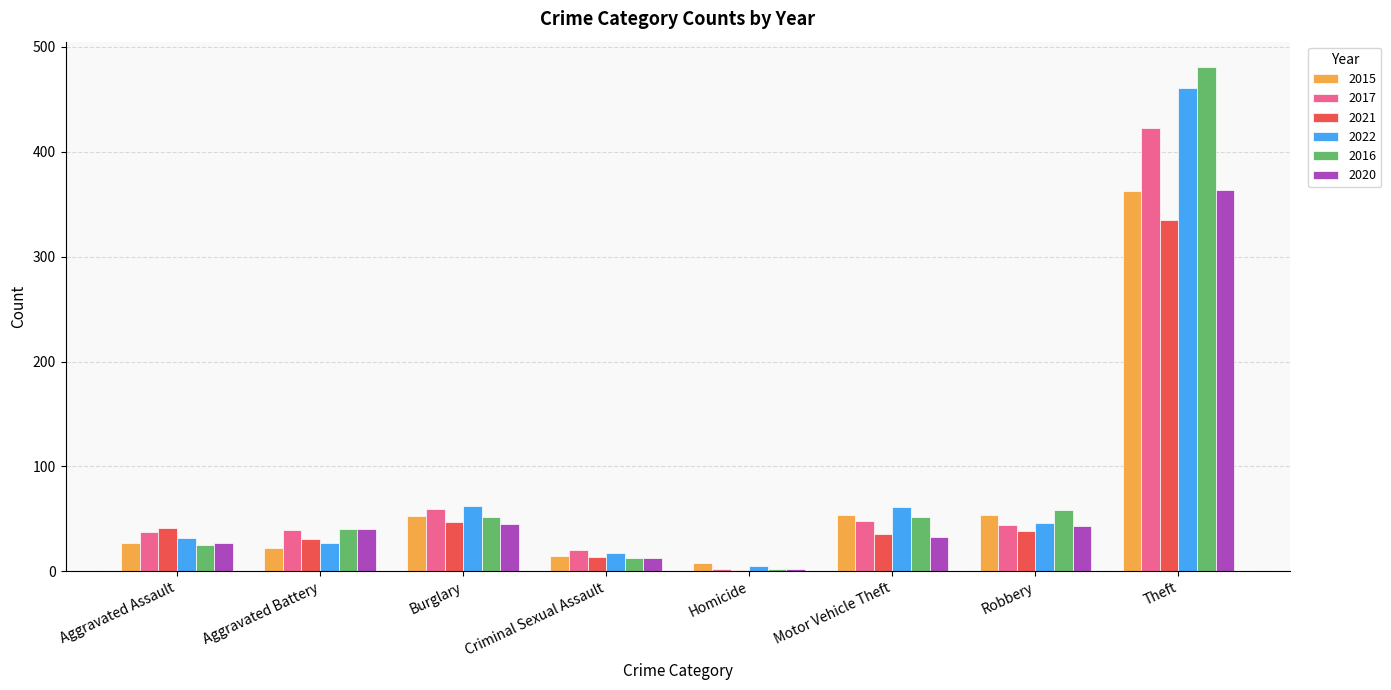

What are all the series names shown in the legend?

2015, 2017, 2021, 2022, 2016, 2020